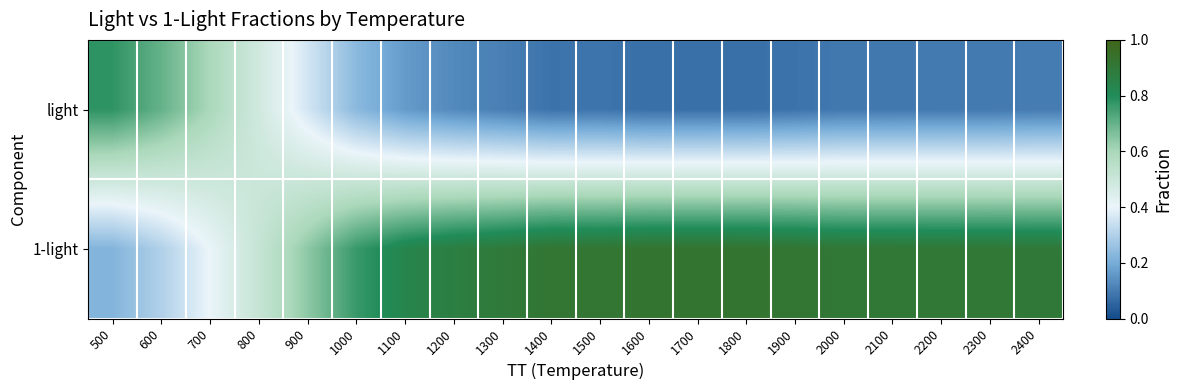

At how many categories does at least one series exceed 0?

20